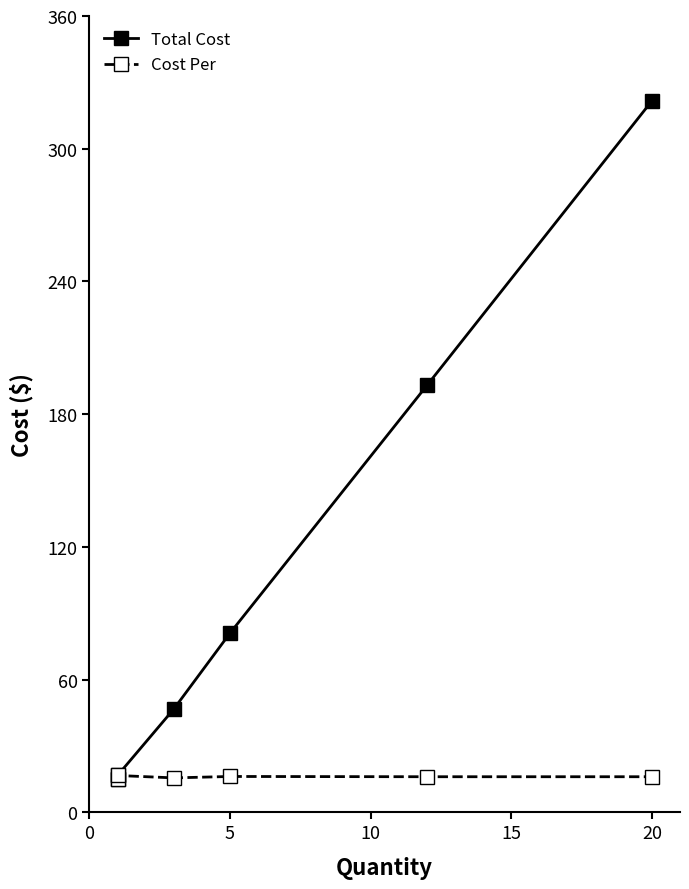

How many data points in Total Cost are less than 81?

3